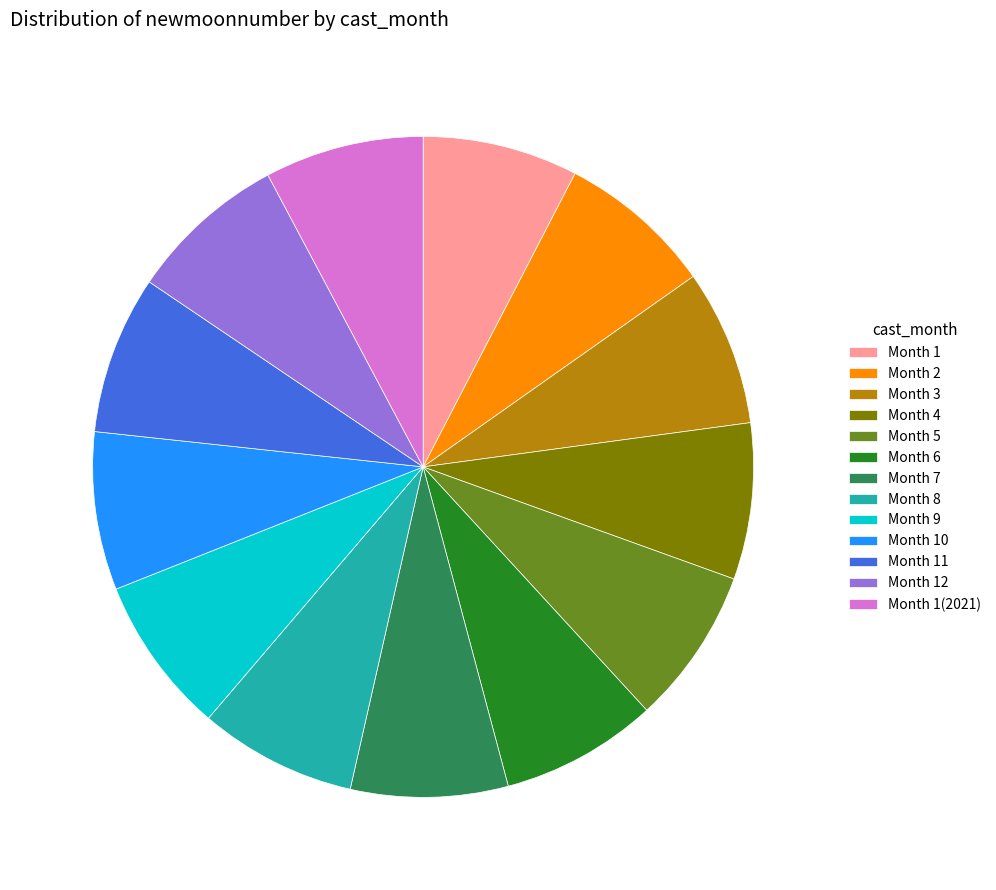

Does Month 4 represent more than half of the total?

No